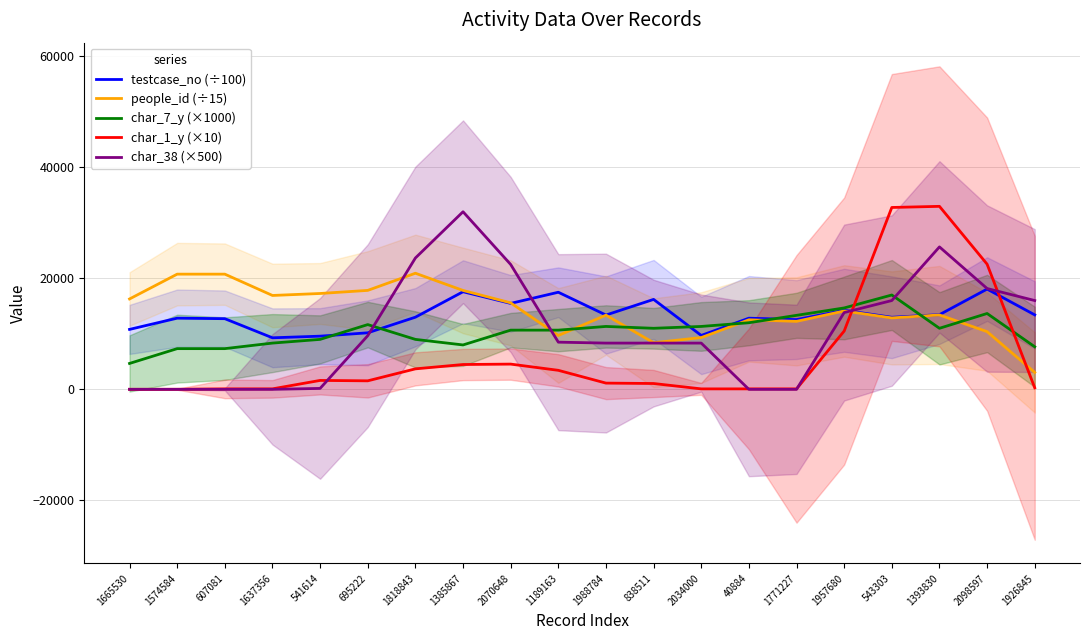

What position from the left is 1637356?

4